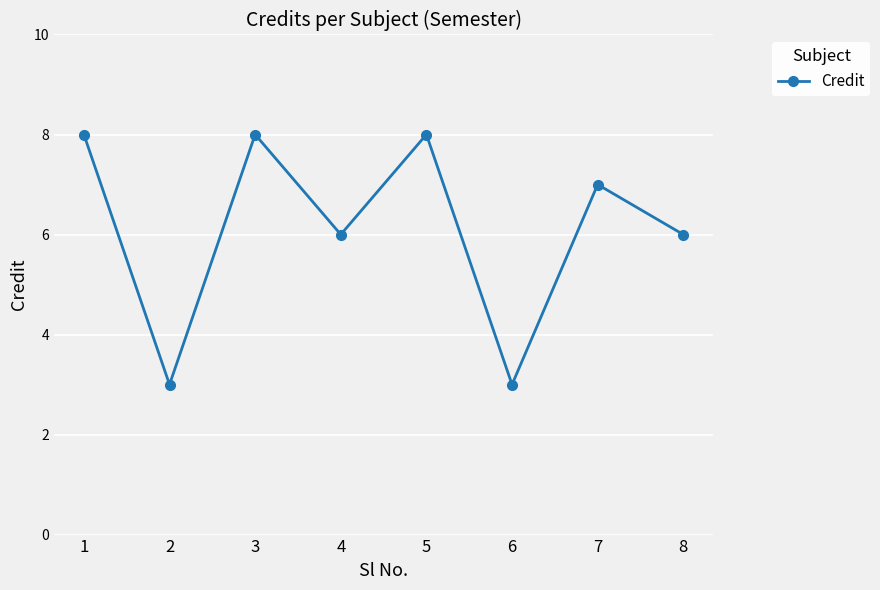

What is the sum of all values?

49